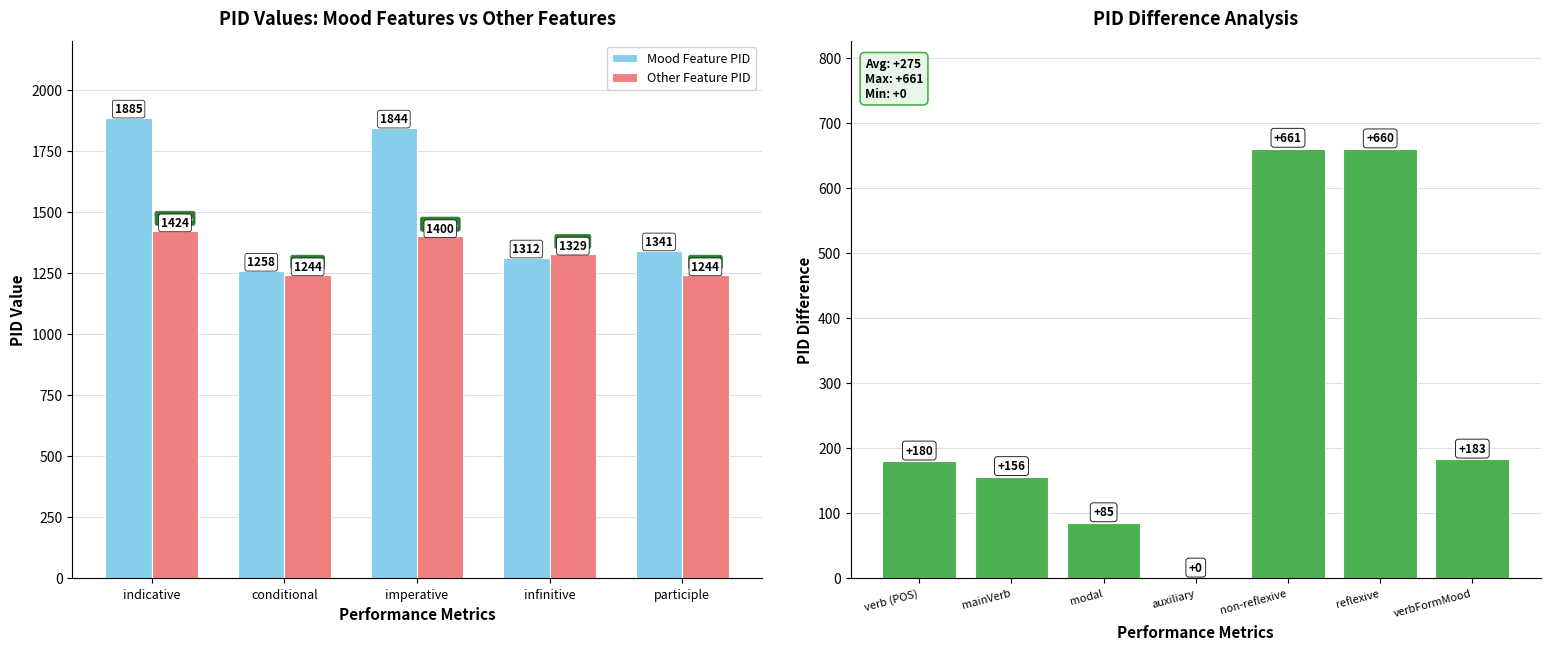

Are the bars horizontal?

No